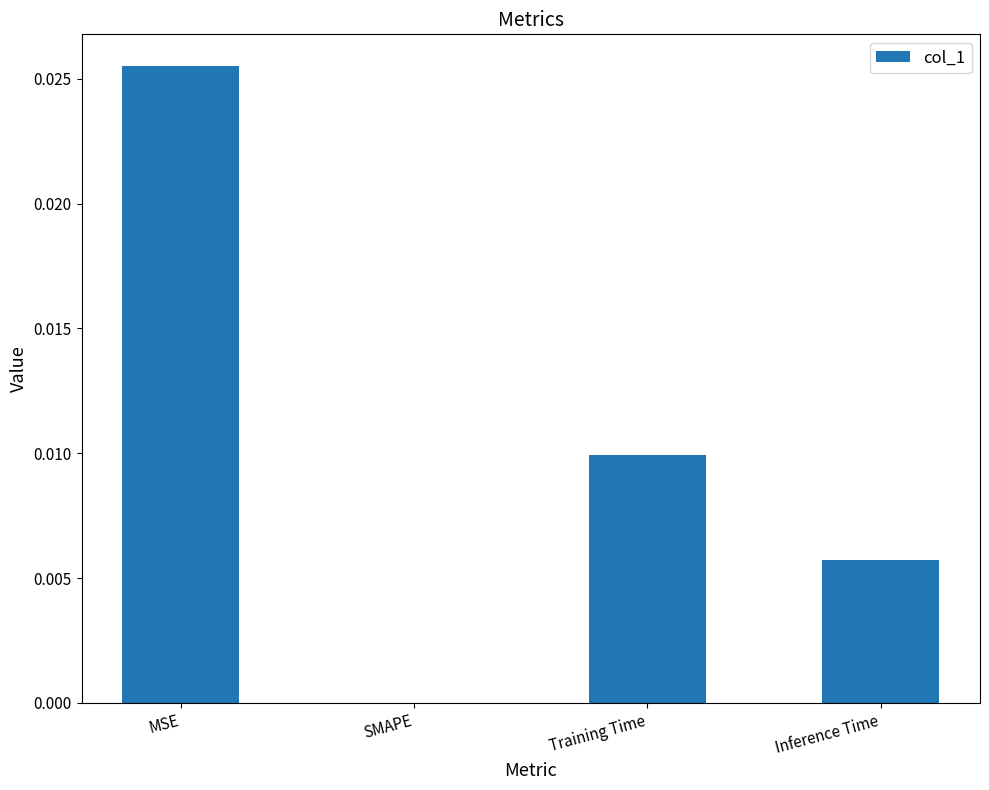

Are the bars horizontal?

No